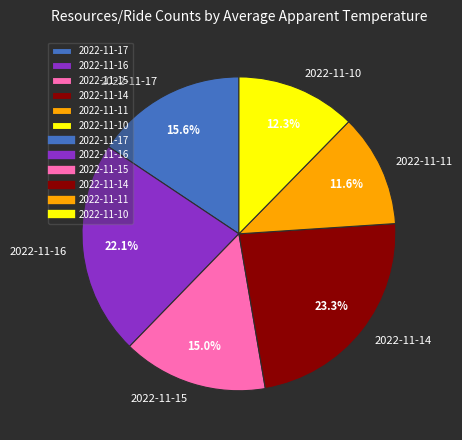

Which category has the smallest portion of the pie?

2022-11-11